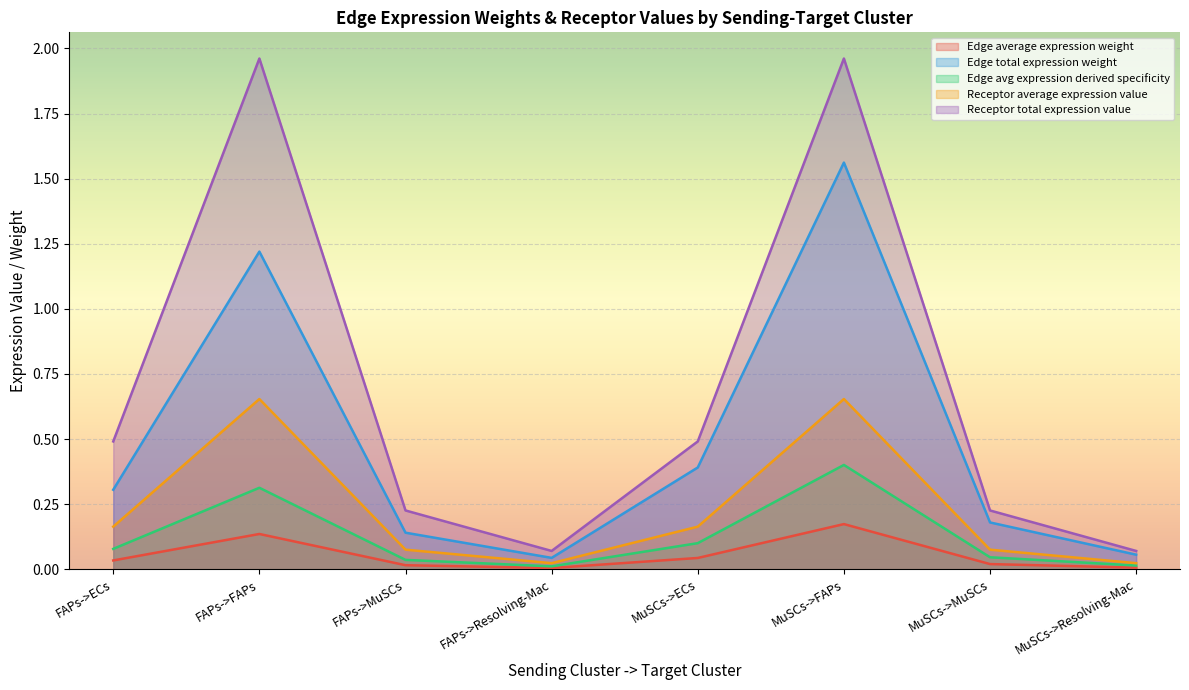

Which series changed the most between FAPs->Resolving-Mac and MuSCs->Resolving-Mac?

Edge total expression weight